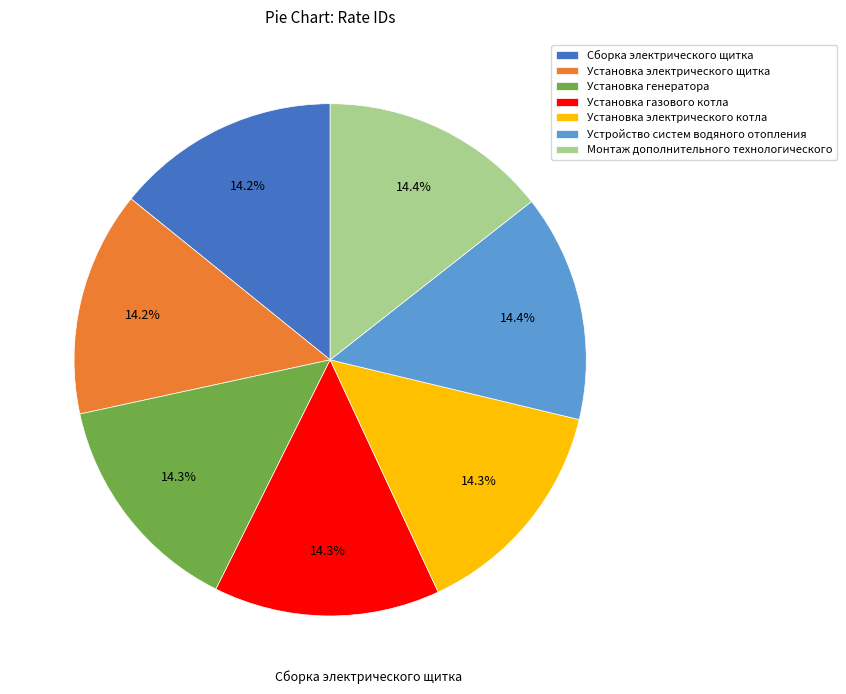

How many segments does this pie chart have?

7